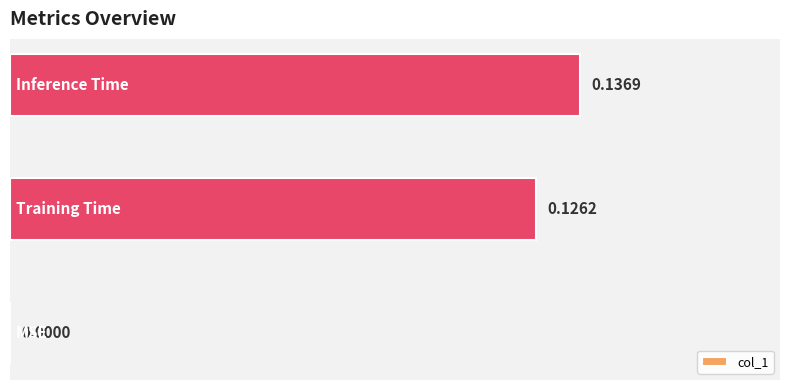

What is the sum of all values?

0.3